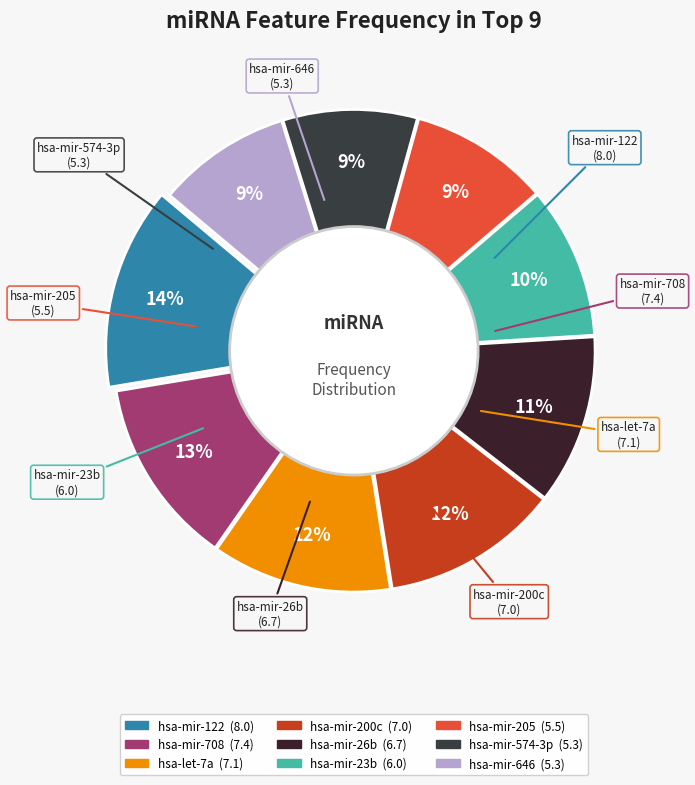

To the nearest percent, what is the difference between the hsa-mir-646 and hsa-mir-23b slice percentages?

1%